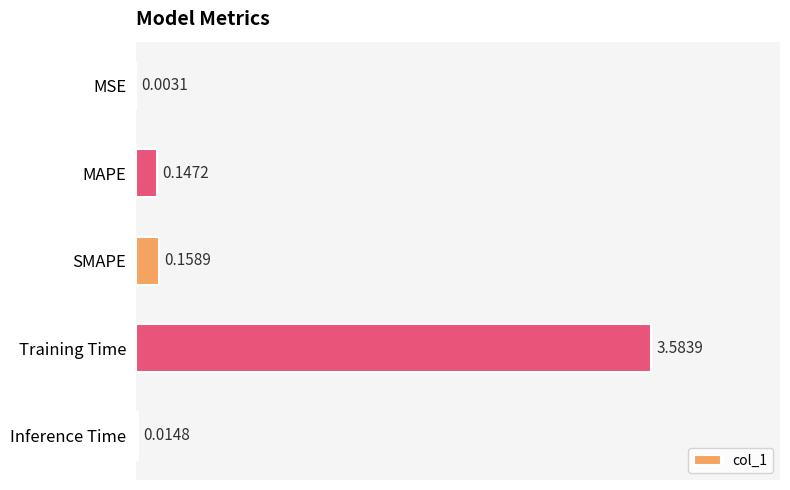

Which has a higher value, MSE or MAPE?

MAPE